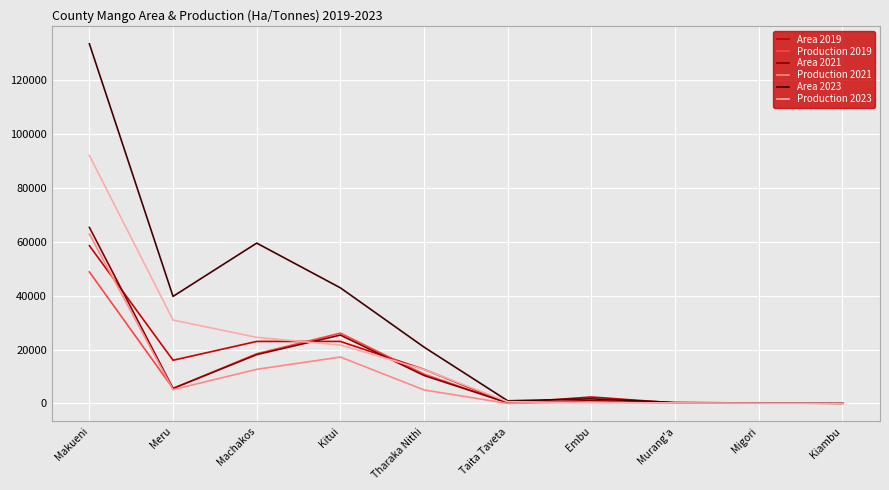

Which category has the highest value in the Area 2021 series?

Makueni